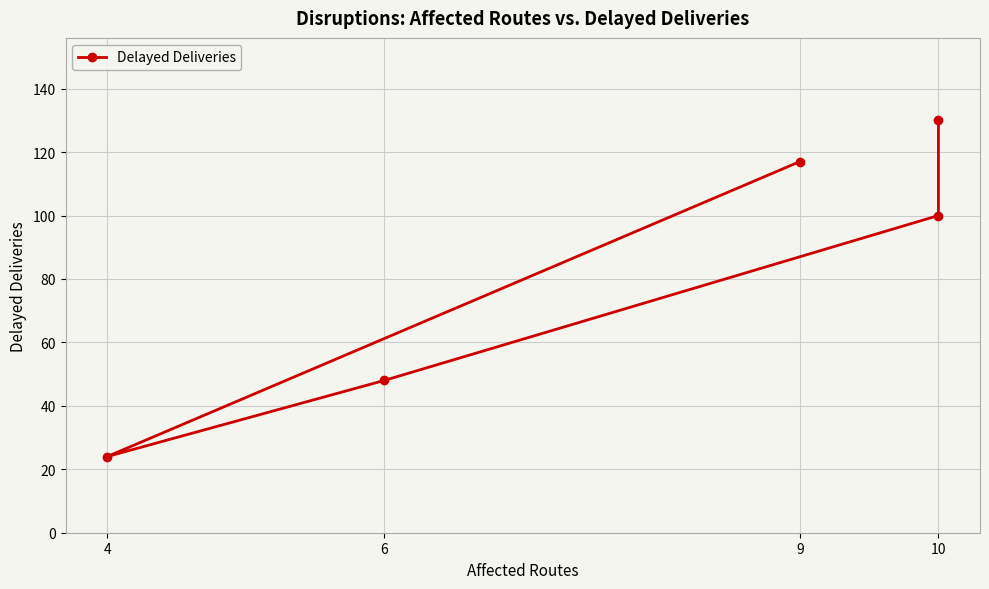

True or false: the data has more than 0 interior local peaks.

False